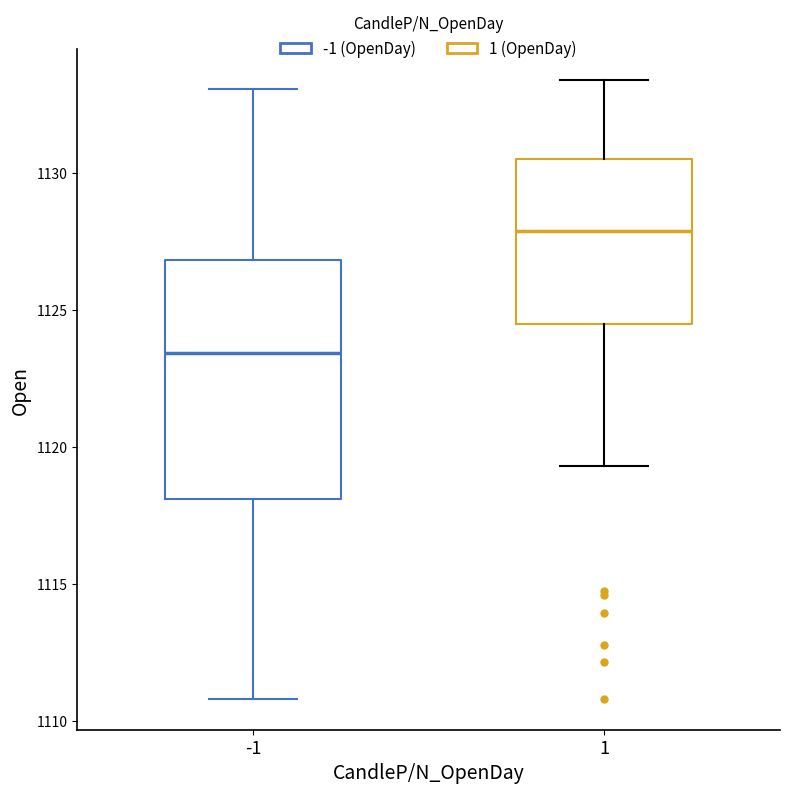

Where does the upper whisker of the box at x = 1 end on the y-axis? The values are not printed on the chart, so give them approximately, as read against the axis.

1133.5